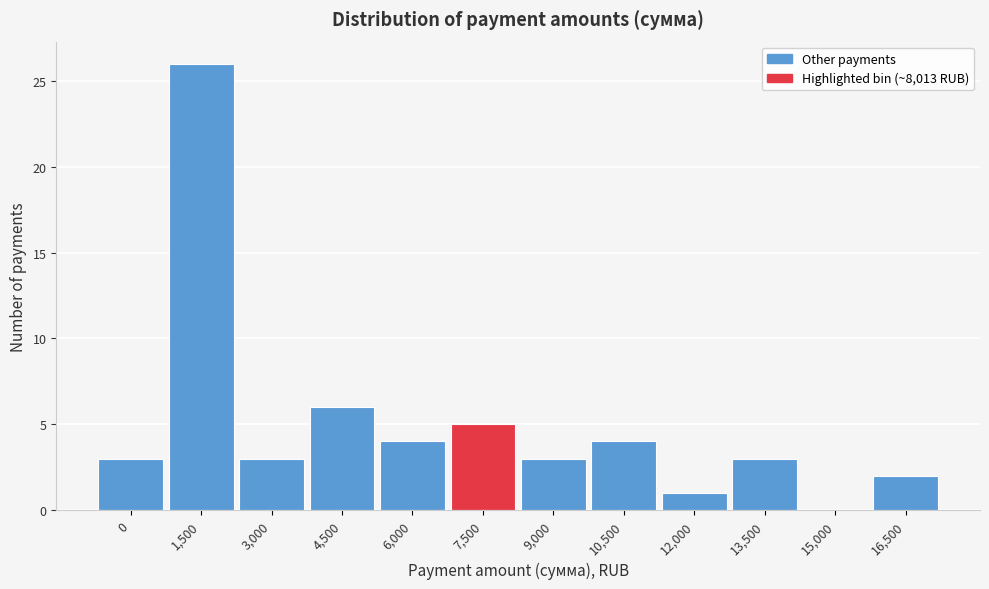

Reading right to left, extract all data points from this chart.

16,500=2	15,000=0	13,500=3	12,000=1	10,500=4	9,000=3	7,500=5	6,000=4	4,500=6	3,000=3	1,500=26	0=3